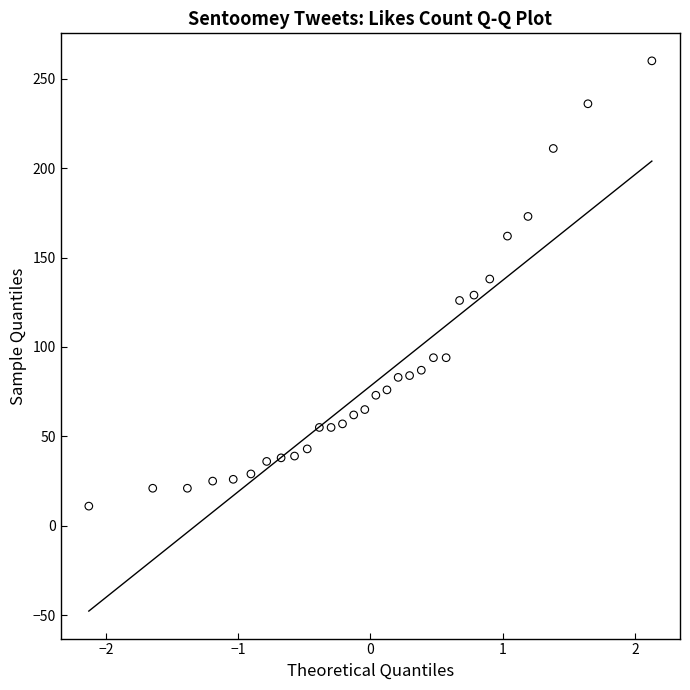

What is the range of Y values (max minus min)?

249